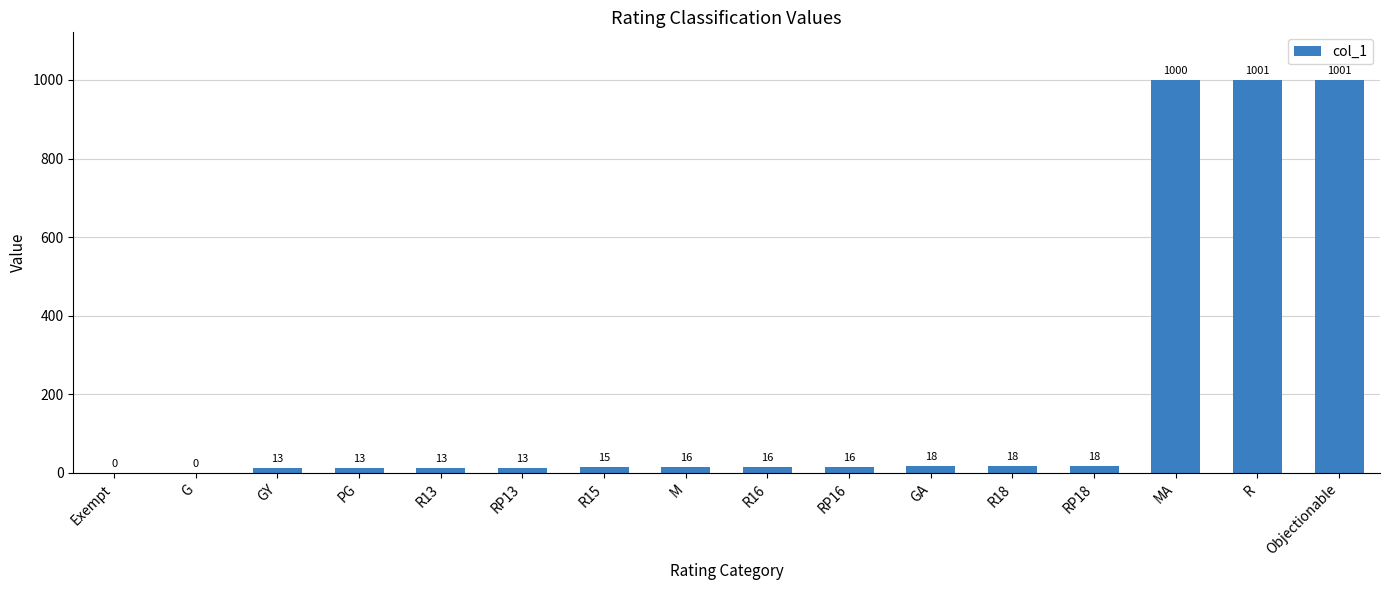

The value at G is 0. True or false?

True